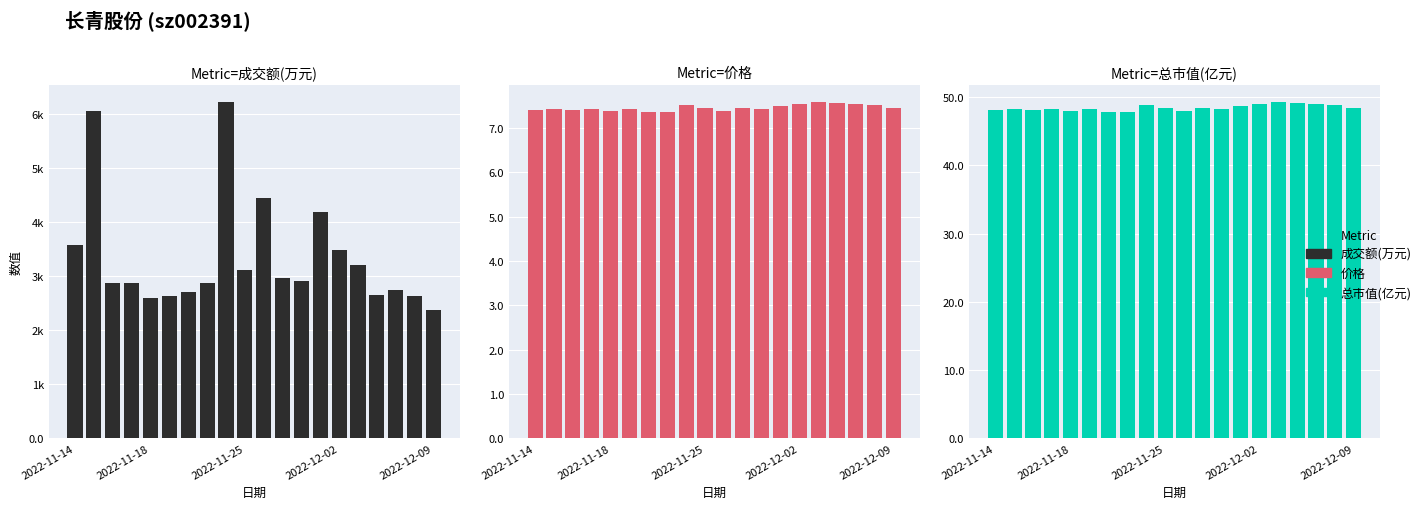

Which series has the largest range (max minus min)?

成交额(万元)